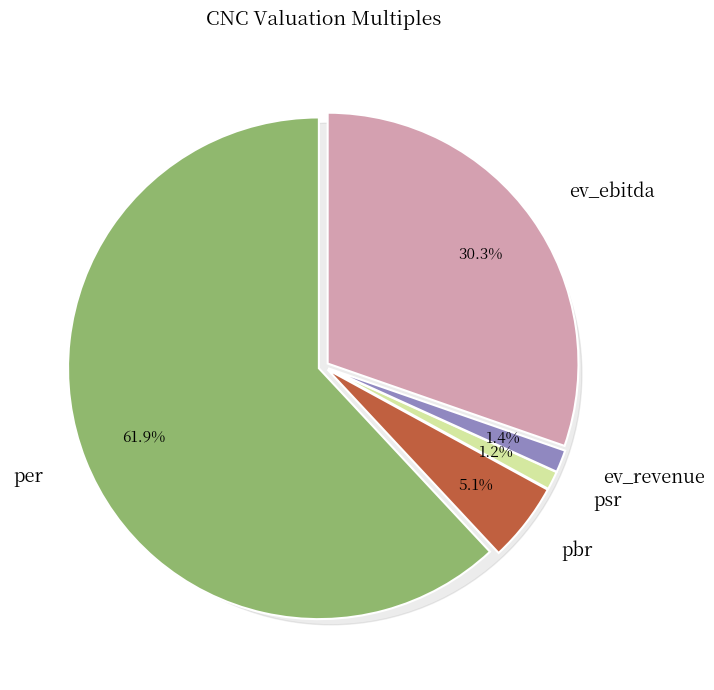

Is it true that pbr is 15% of the pie?

False